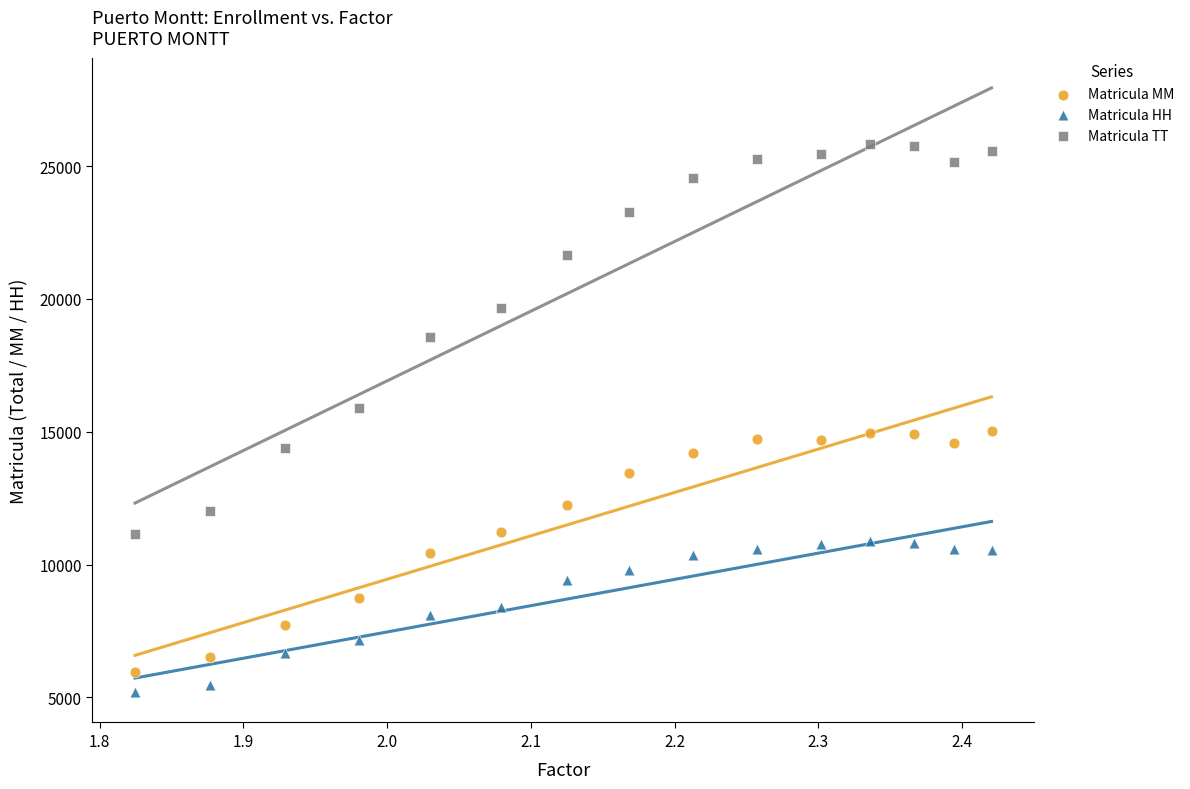

Across all data points, what is the range of Y values (max minus min)?

20620